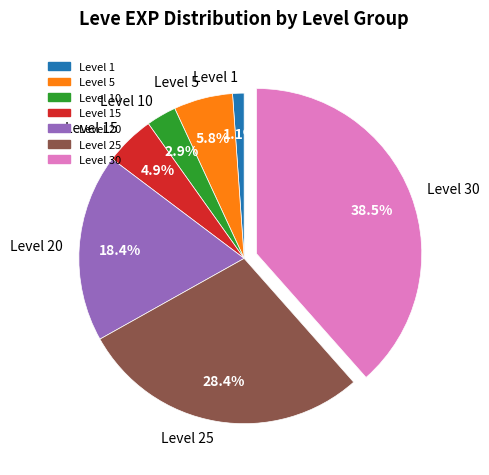

What is the smallest slice in the pie chart?

Level 1